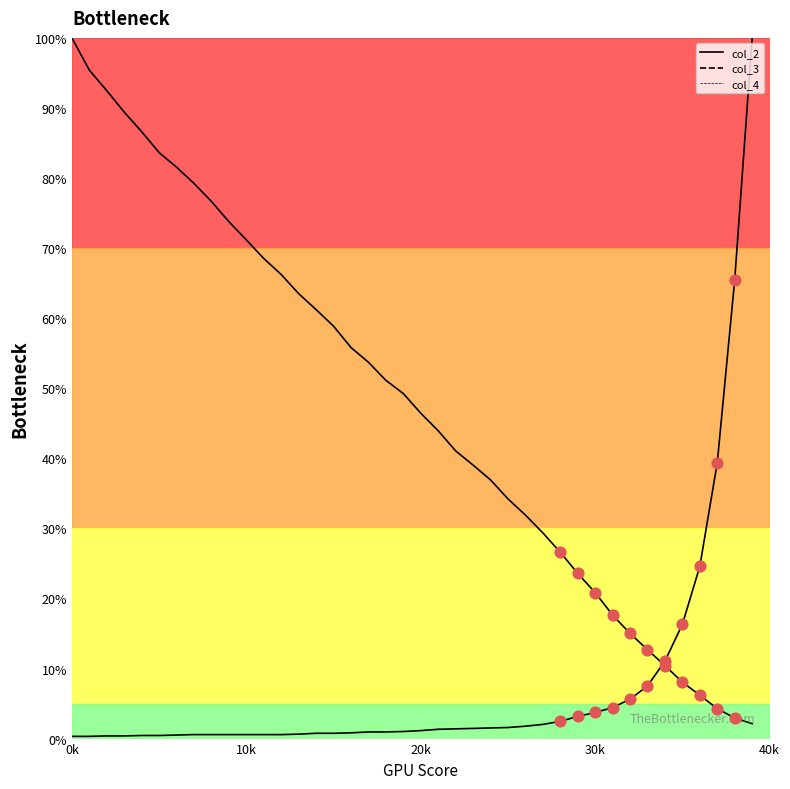

At how many categories does at least one series exceed 69?

12